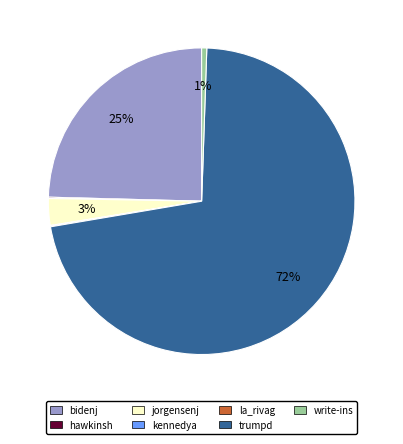

The bidenj slice represents 15% of the pie. True or false?

False